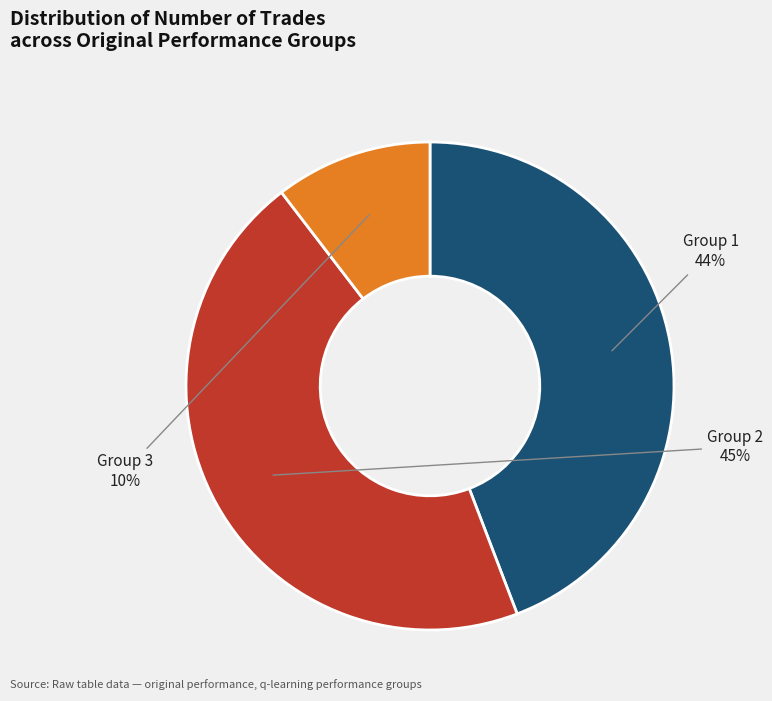

To the nearest percent, what is the difference between the largest and smallest slice percentages?

35%